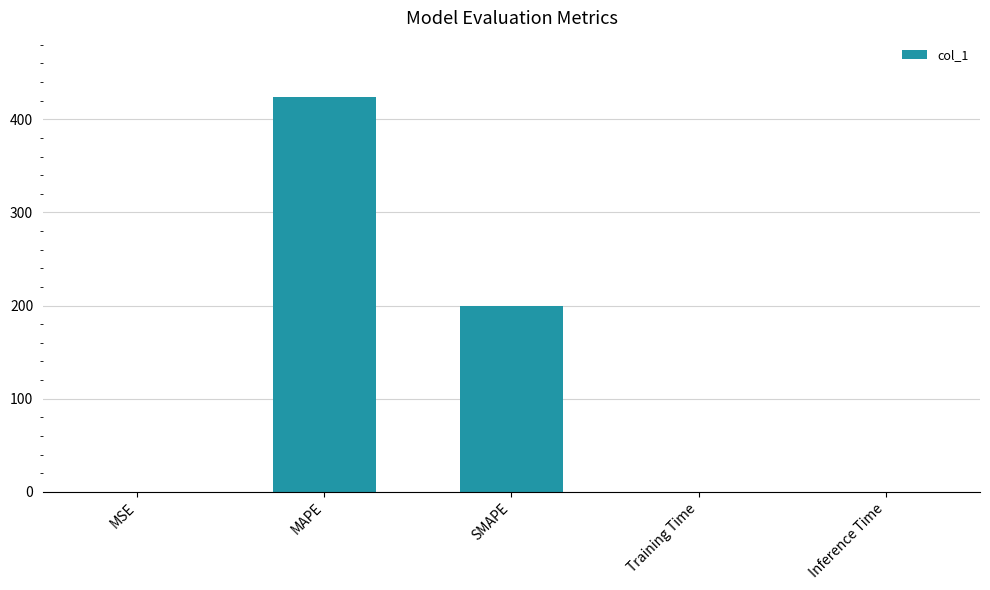

Where is the data nearest to the value 211?

SMAPE